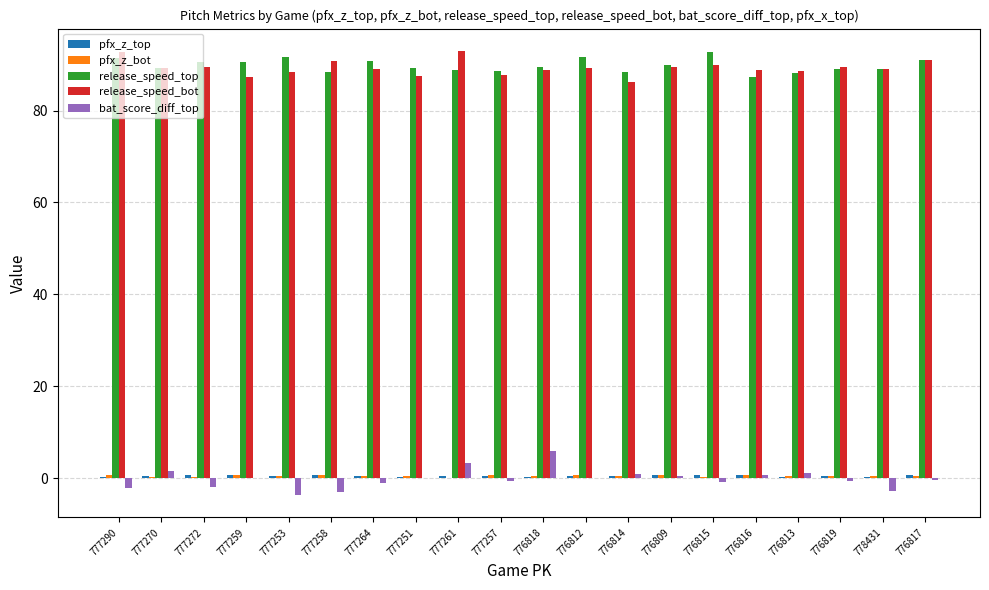

Are the bars grouped side by side (vs. stacked)?

Yes